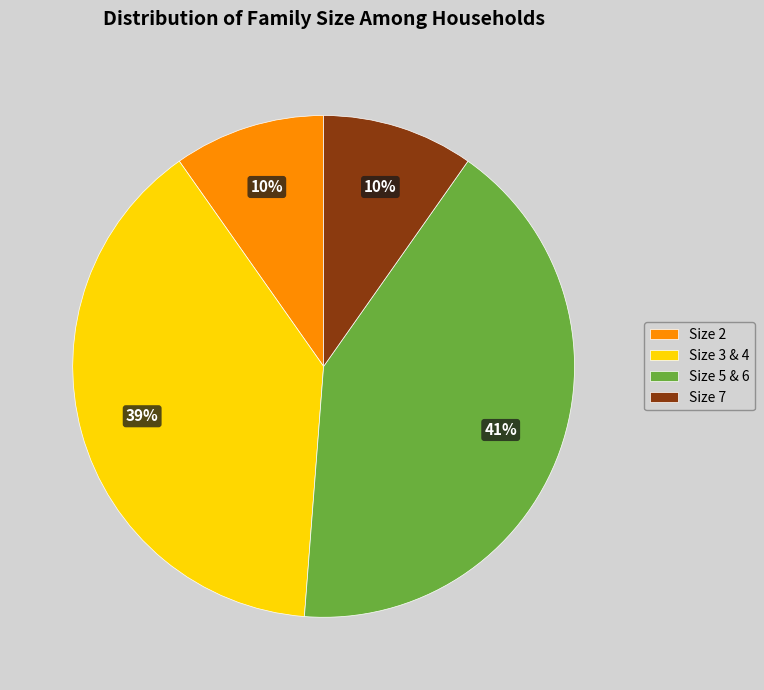

Between Size 3 & 4 and Size 2, which is larger?

Size 3 & 4